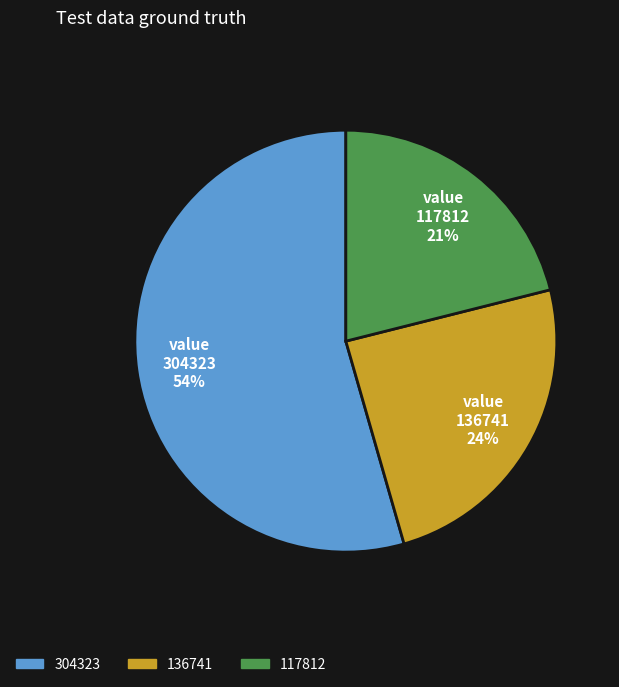

Count the number of slices in the pie.

3